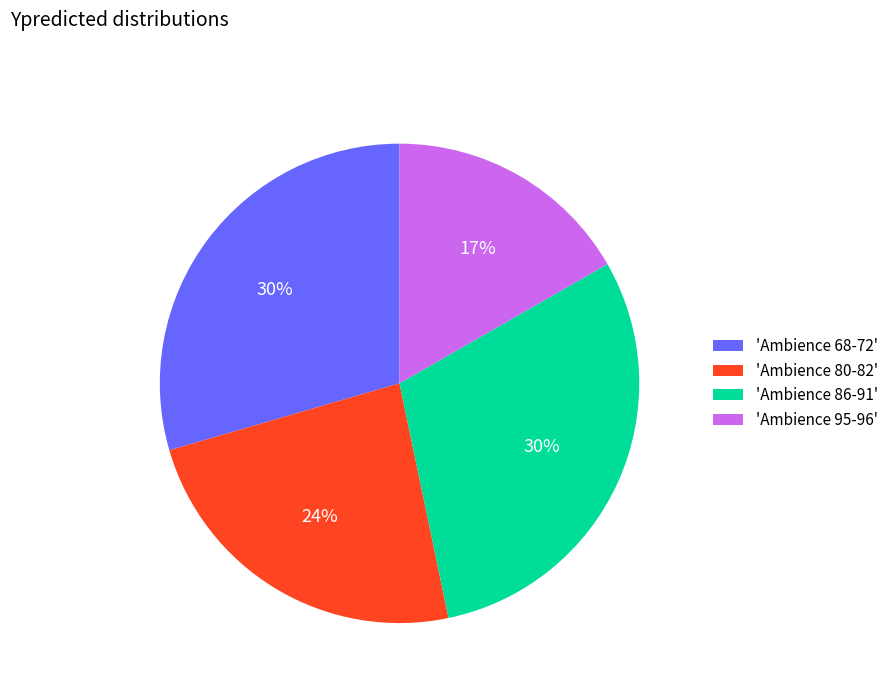

How many slices are in this pie chart?

4